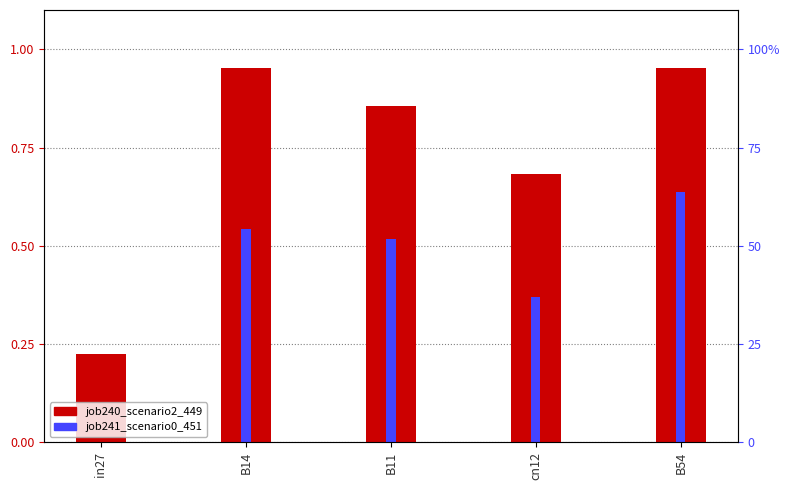

Which series changed the most between B14 and cn12?

job240_scenario2_449